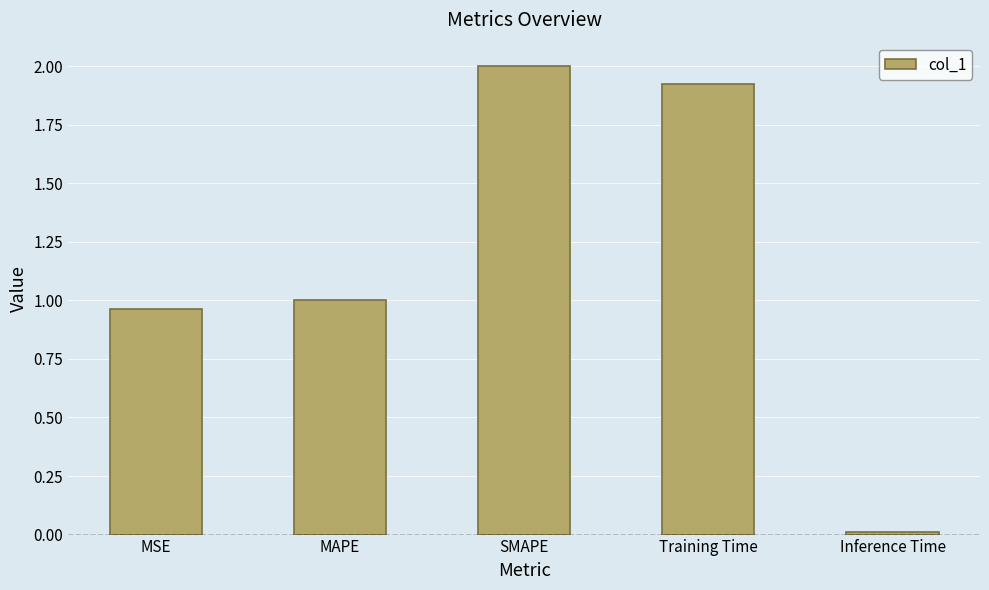

What is the sum of all values?

5.9